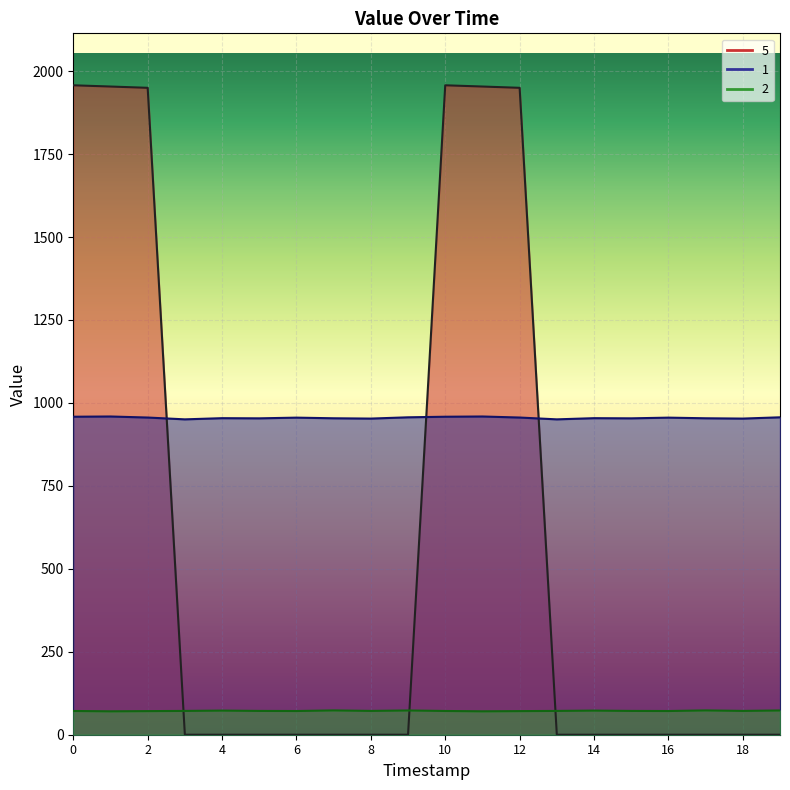

What are all the series names shown in the legend?

1, 2, 5